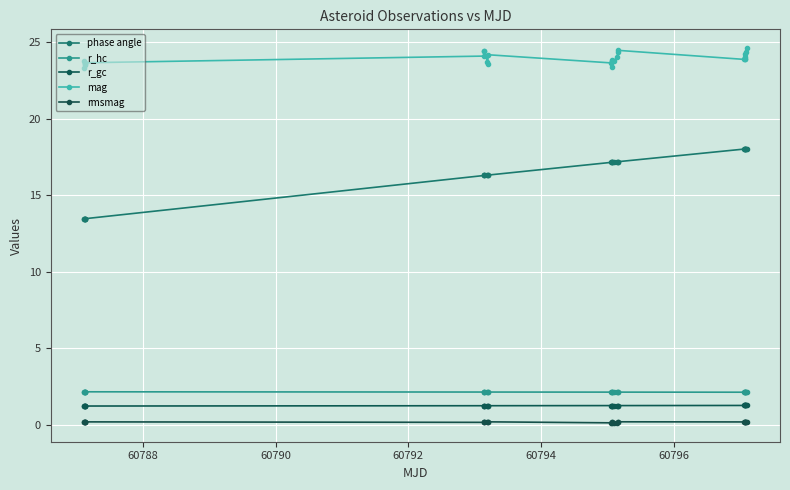

How many categories are shown in the chart?

27